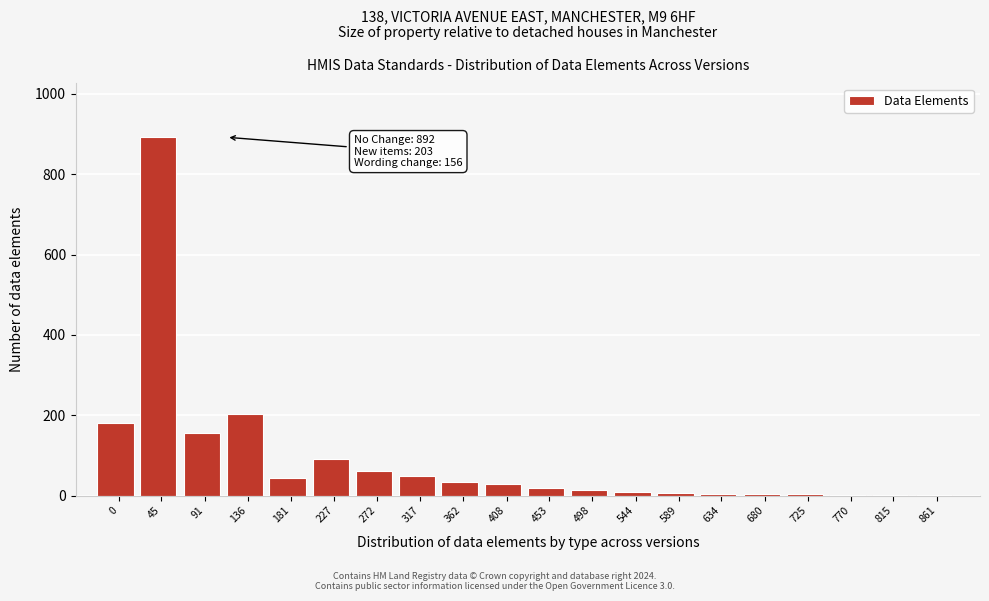

Between 136 and 227, which is larger?

136